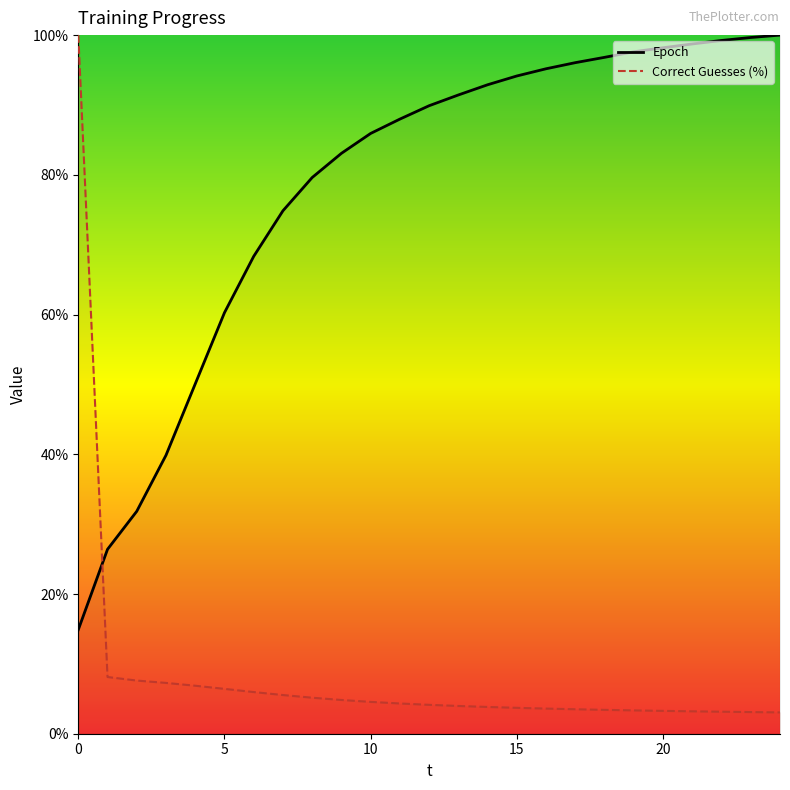

Rank the series at 1 from highest to lowest value.

Epoch, Correct Guesses (%)